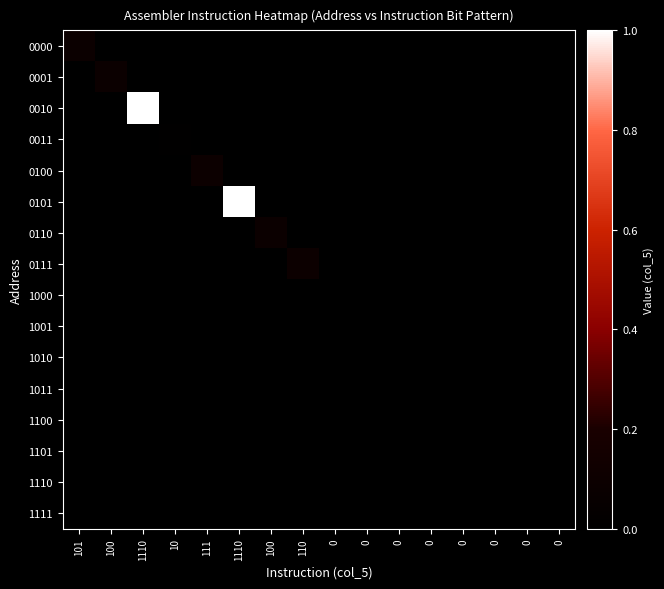

At which category is the sum across all series the highest?

1110